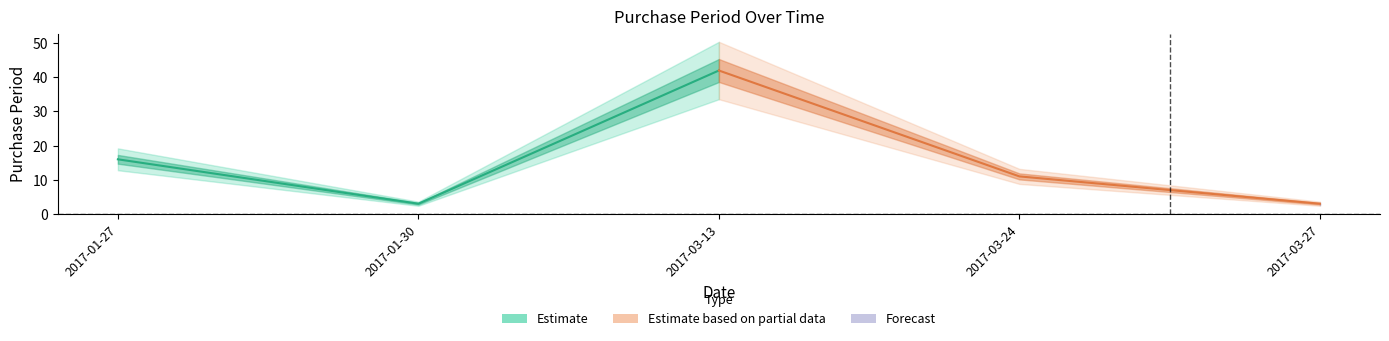

How many lines are shown in the chart?

2